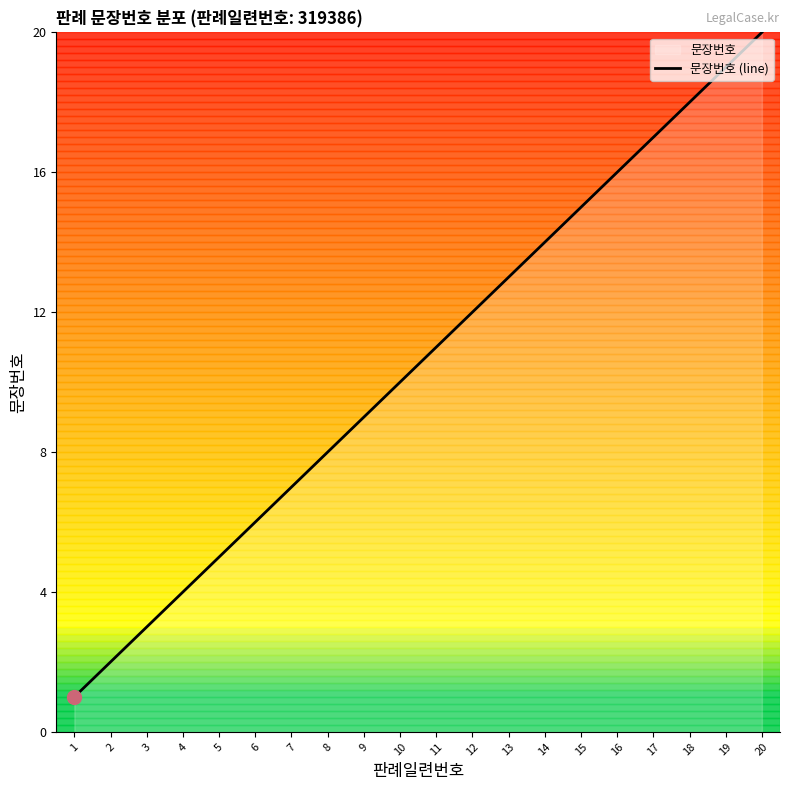

List the labels in order of value, largest first.

20, 19, 18, 17, 16, 15, 14, 13, 12, 11, 10, 9, 8, 7, 6, 5, 4, 3, 2, 1